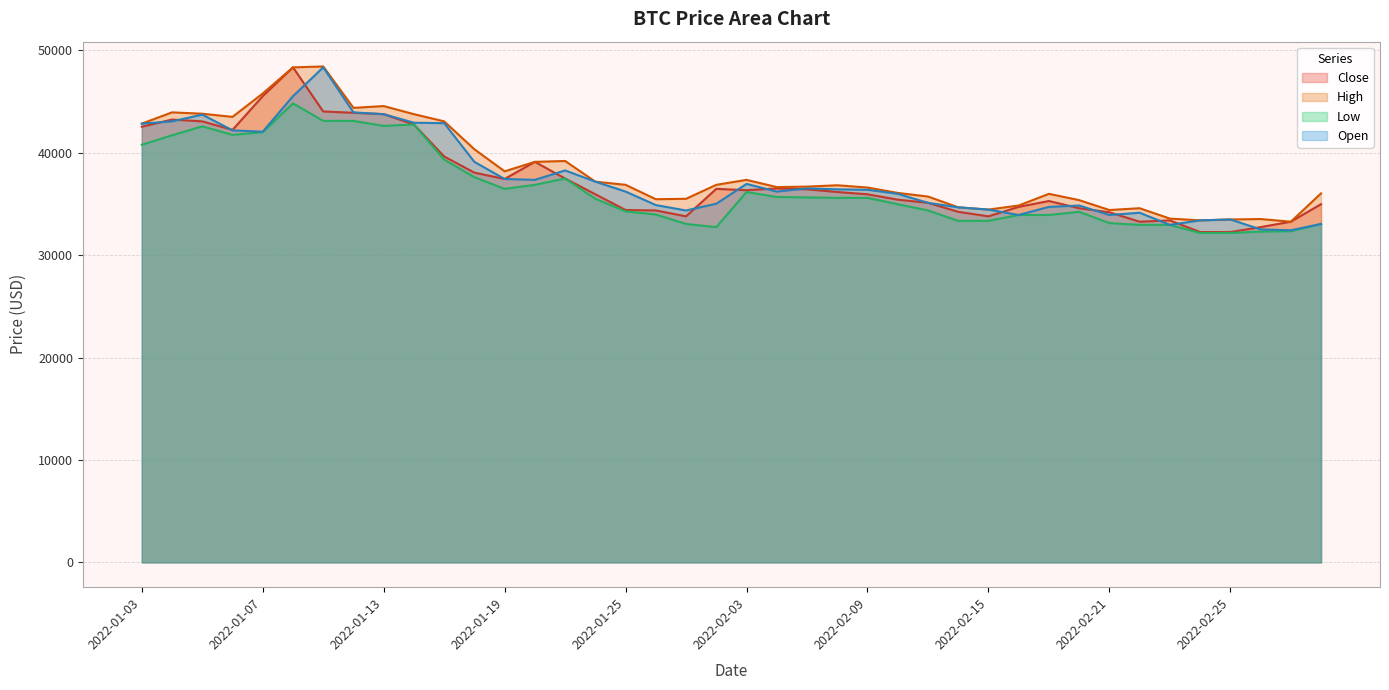

How many categories are shown in the chart?

40